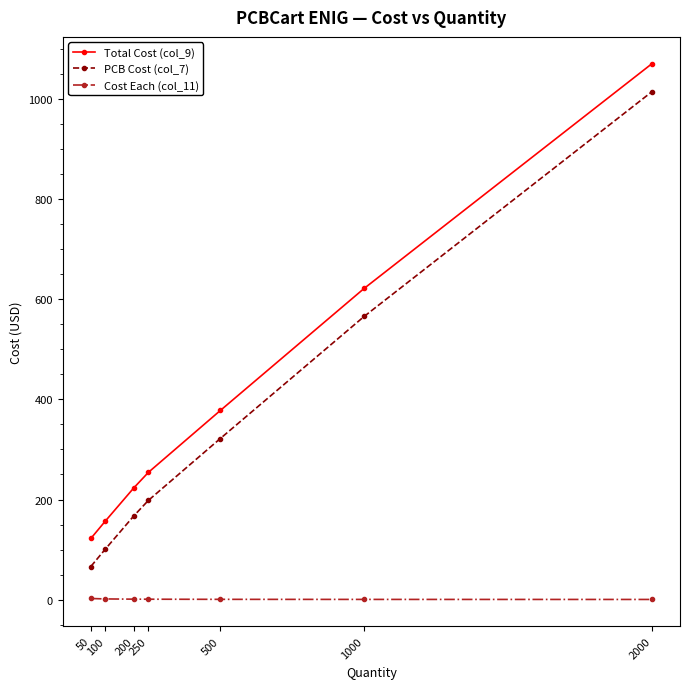

What is the average value of the Total Cost (col_9) series?

403.7